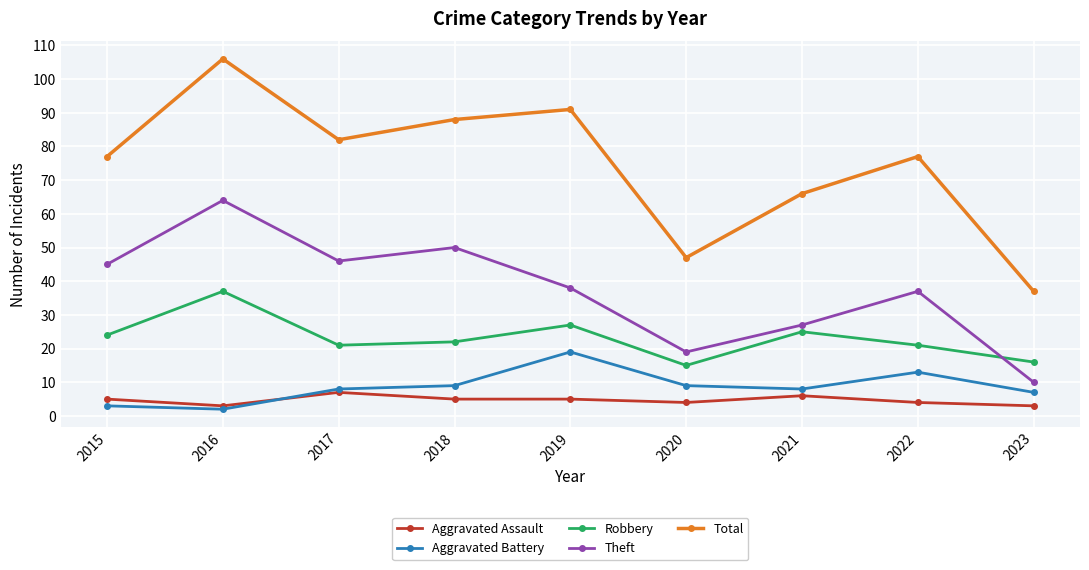

How many series are shown in this chart?

5